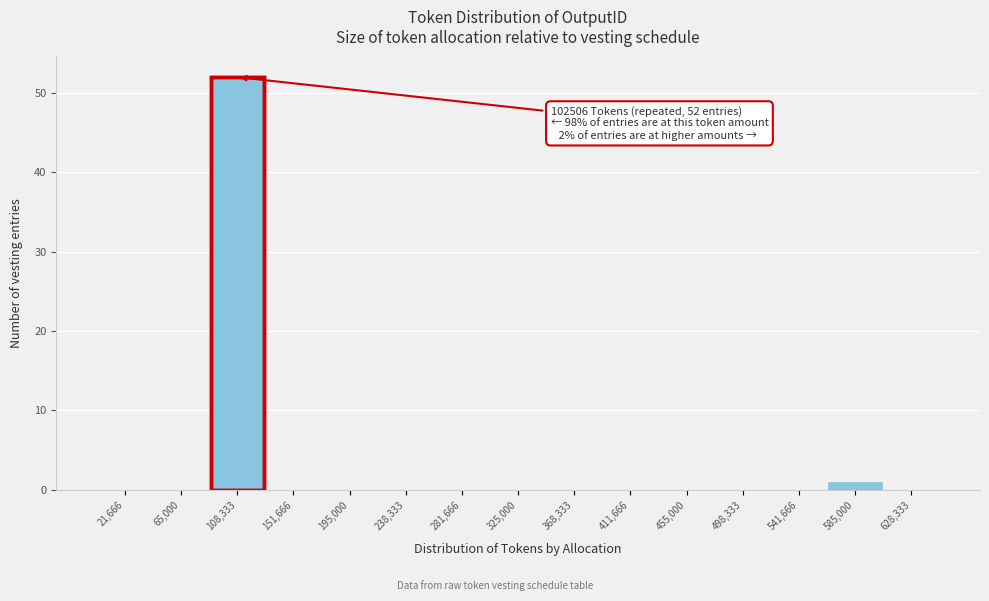

Which range on the x-axis has the tallest bar?

85000 to 130000